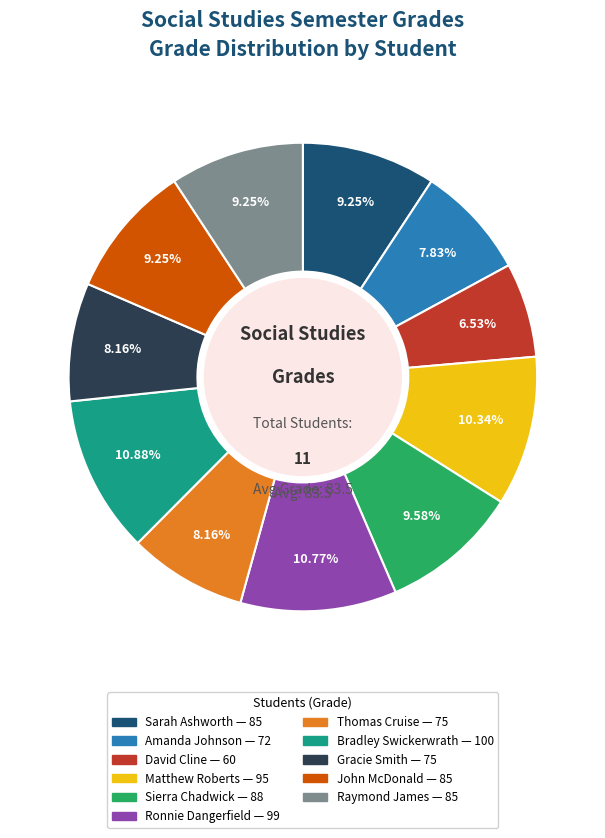

Is Gracie Smith the majority of the pie?

No